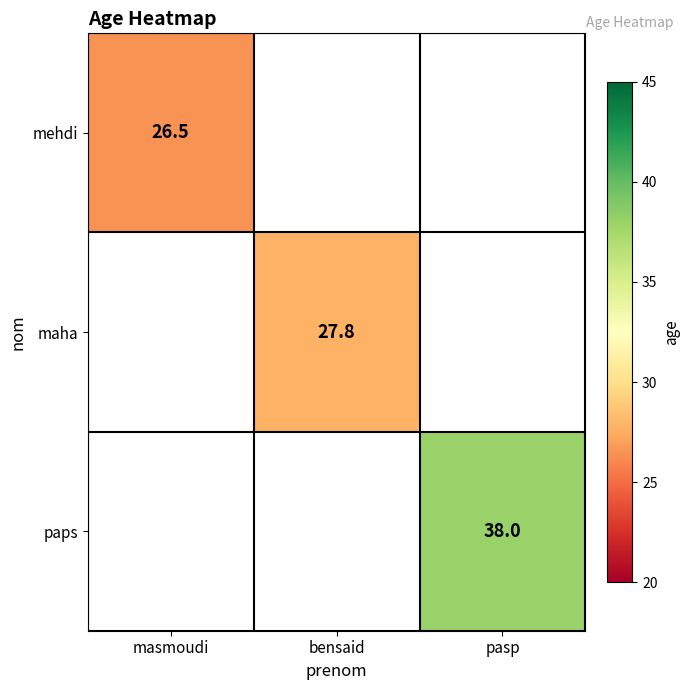

Is it true that paps equals 38.0 at pasp?

True